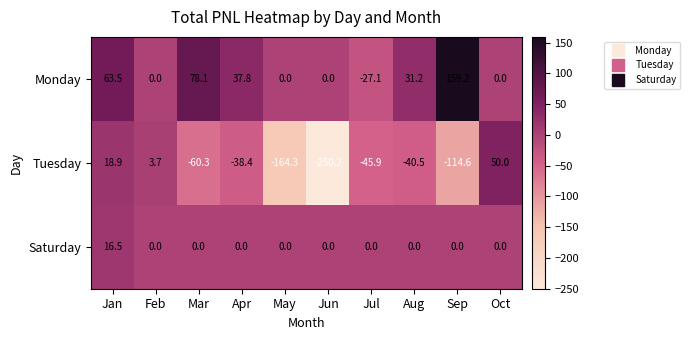

At which category does the chart reach its minimum across all series?

Jun